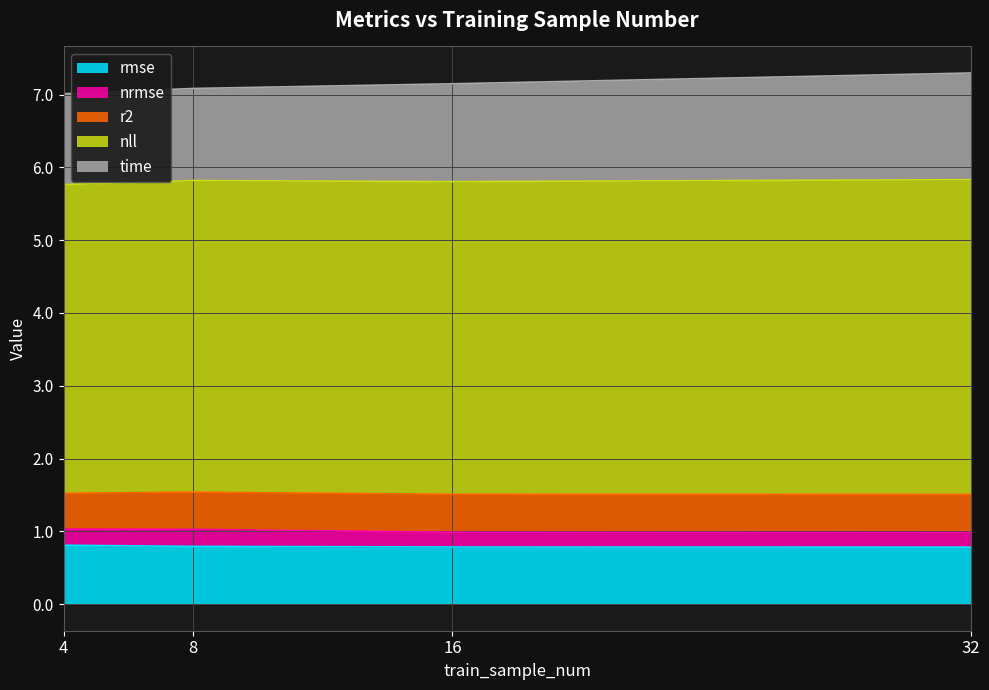

At how many categories does at least one series exceed 6?

4